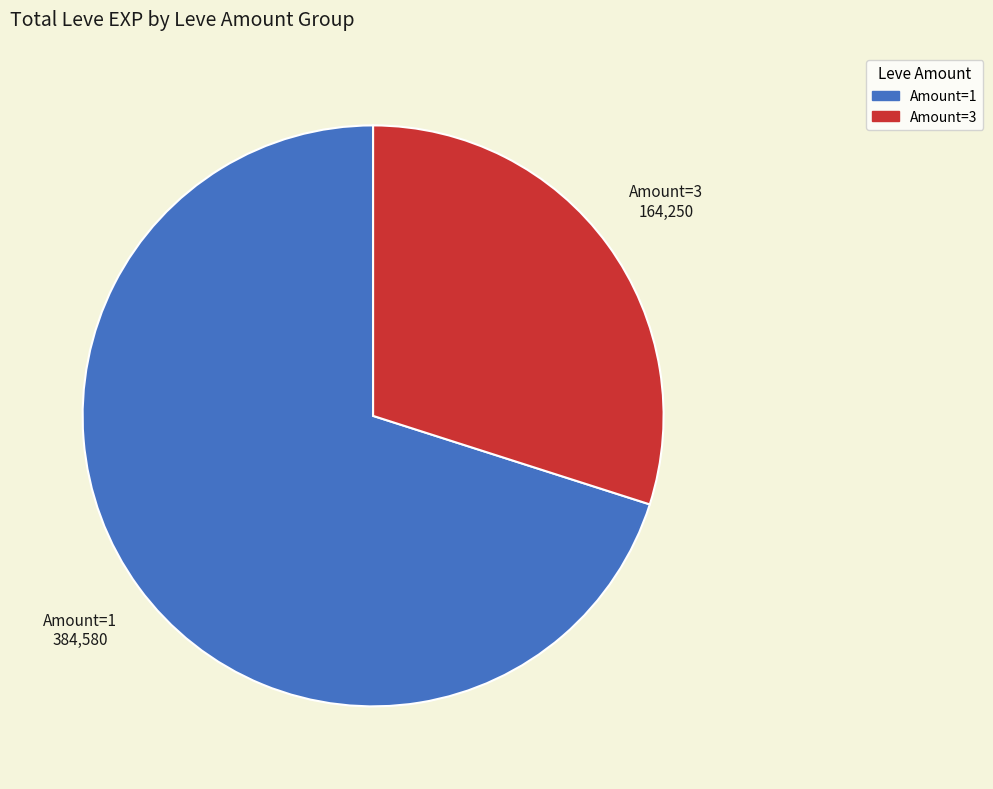

Is there any slice that represents more than half of the pie?

Yes